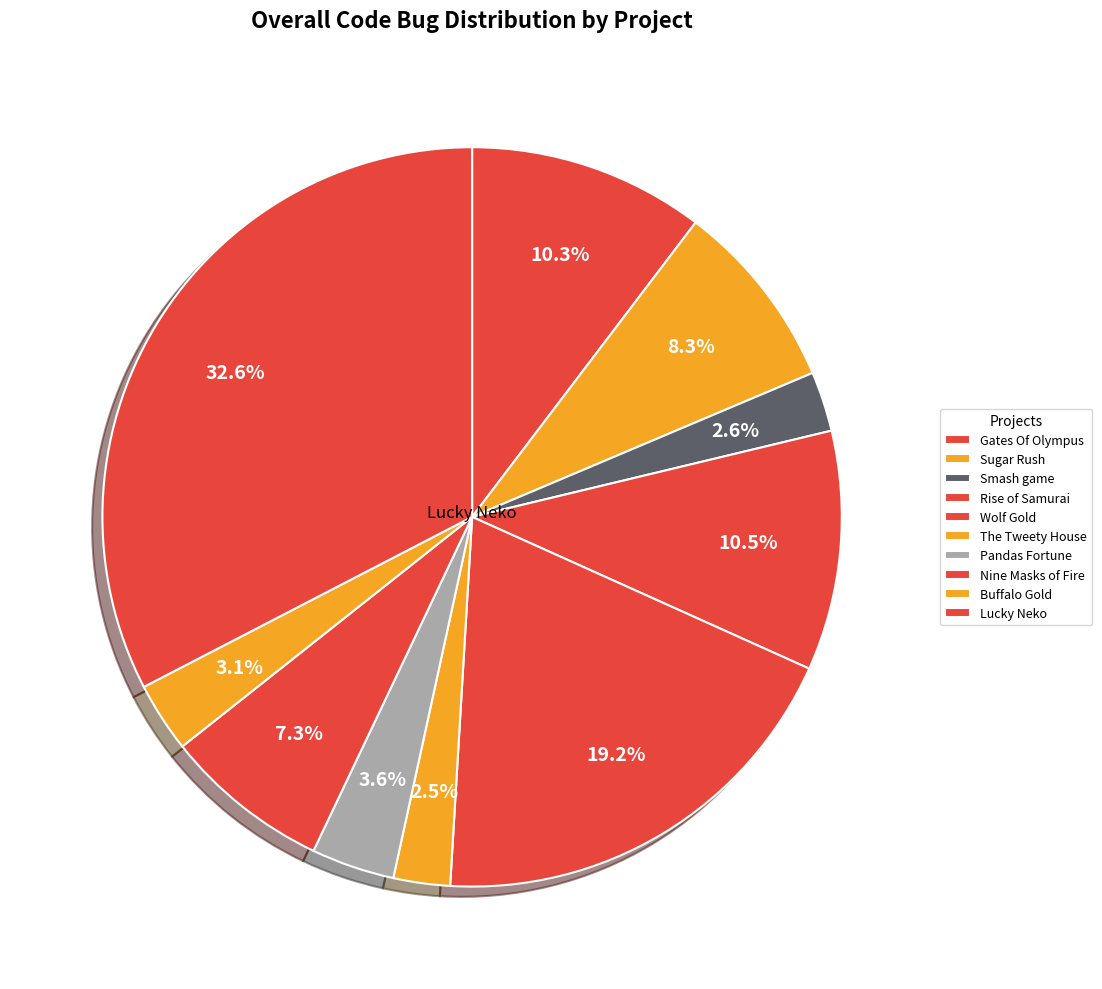

To the nearest percent, what is the difference between the Lucky Neko and Smash game slice percentages?

30%